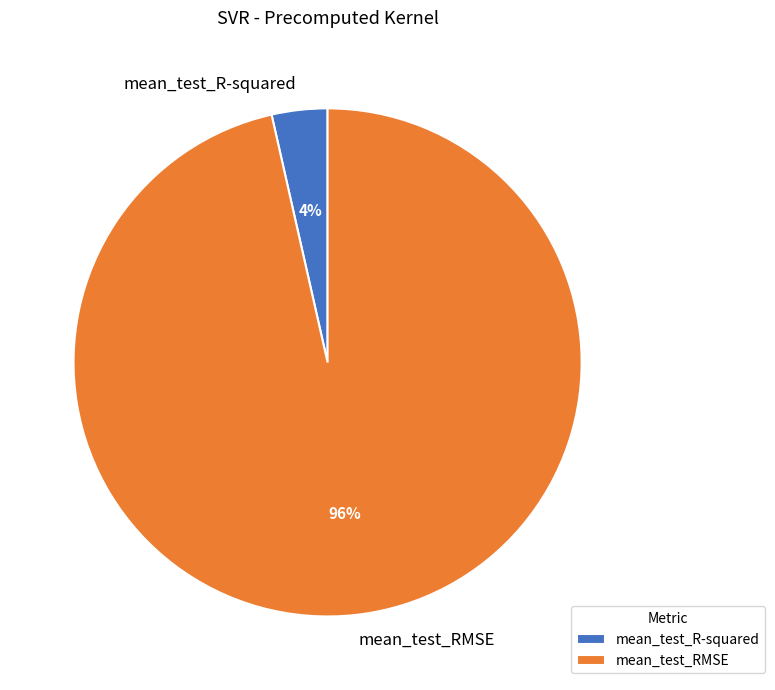

To the nearest percent, what percentage of the pie is mean_test_RMSE?

96%